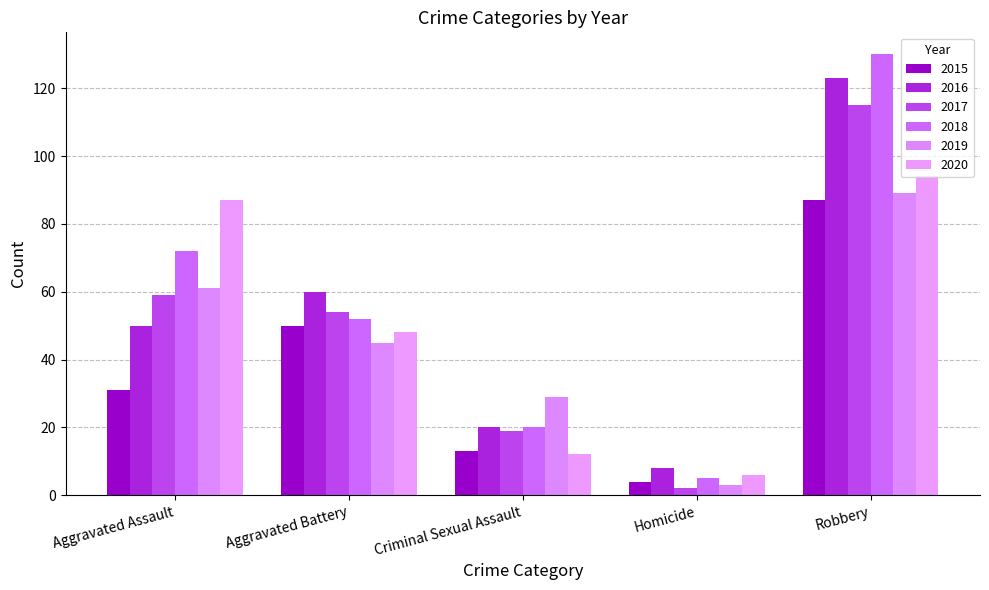

At which label does 2016 reach its peak?

Robbery